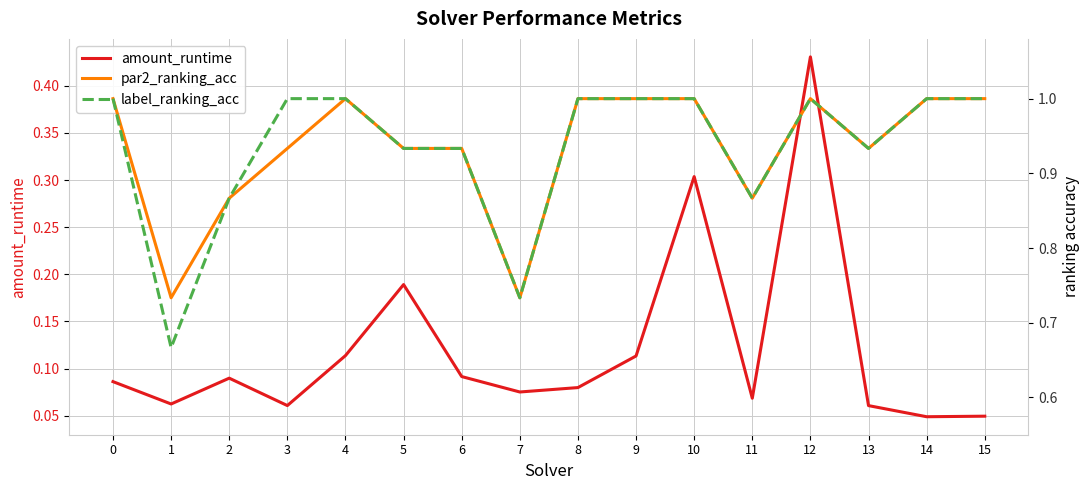

How many par2_ranking_acc values are between 0 and 1?

16